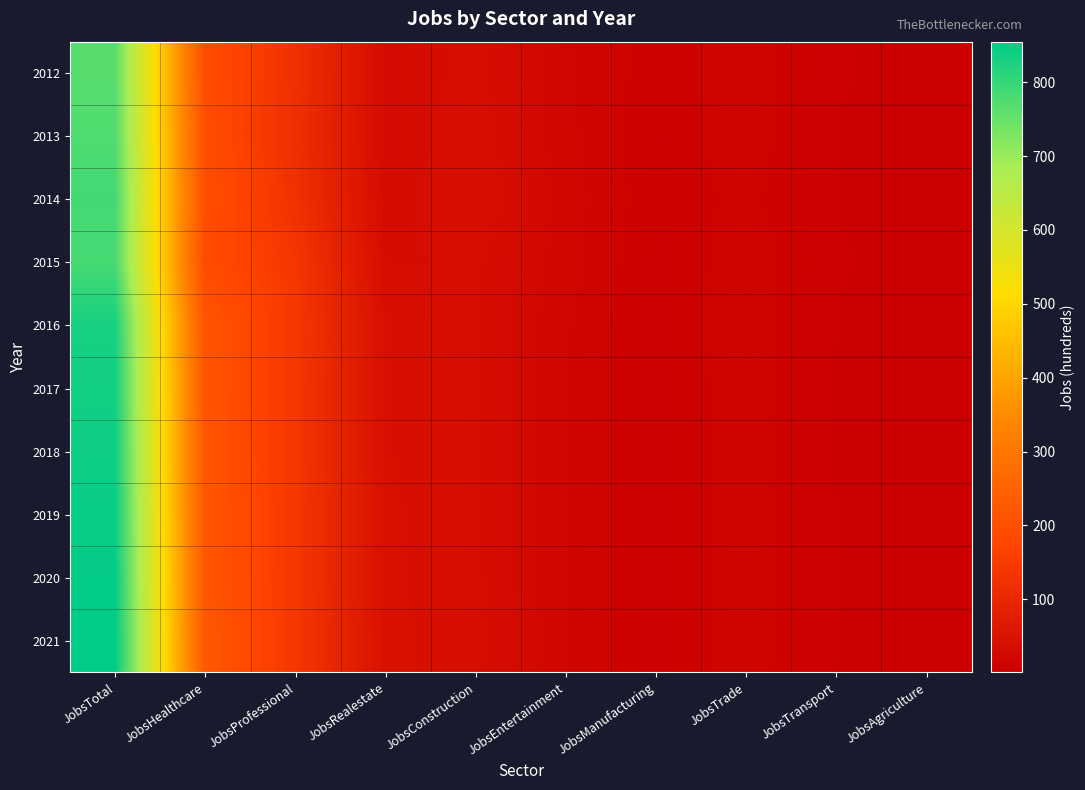

Reading left to right, extract all data points from this chart.

2012: JobsTotal=767	JobsHealthcare=196	JobsProfessional=123	JobsRealestate=31	JobsConstruction=38	JobsEntertainment=18	JobsManufacturing=10	JobsTrade=16	JobsTransport=5	JobsAgriculture=1
2013: JobsTotal=774	JobsHealthcare=198	JobsProfessional=119	JobsRealestate=31	JobsConstruction=40	JobsEntertainment=19	JobsManufacturing=8	JobsTrade=16	JobsTransport=4	JobsAgriculture=1
2014: JobsTotal=787	JobsHealthcare=198	JobsProfessional=126	JobsRealestate=33	JobsConstruction=42	JobsEntertainment=20	JobsManufacturing=9	JobsTrade=14	JobsTransport=4	JobsAgriculture=1
2015: JobsTotal=783	JobsHealthcare=193	JobsProfessional=138	JobsRealestate=35	JobsConstruction=37	JobsEntertainment=20	JobsManufacturing=7	JobsTrade=16	JobsTransport=5	JobsAgriculture=1
2016: JobsTotal=831	JobsHealthcare=215	JobsProfessional=141	JobsRealestate=43	JobsConstruction=36	JobsEntertainment=18	JobsManufacturing=7	JobsTrade=17	JobsTransport=4	JobsAgriculture=1
2017: JobsTotal=837	JobsHealthcare=217	JobsProfessional=139	JobsRealestate=43	JobsConstruction=37	JobsEntertainment=18	JobsManufacturing=7	JobsTrade=16	JobsTransport=3	JobsAgriculture=1
2018: JobsTotal=841	JobsHealthcare=219	JobsProfessional=139	JobsRealestate=43	JobsConstruction=37	JobsEntertainment=18	JobsManufacturing=7	JobsTrade=16	JobsTransport=3	JobsAgriculture=1
2019: JobsTotal=846	JobsHealthcare=221	JobsProfessional=140	JobsRealestate=44	JobsConstruction=37	JobsEntertainment=18	JobsManufacturing=7	JobsTrade=16	JobsTransport=4	JobsAgriculture=1
2020: JobsTotal=850	JobsHealthcare=223	JobsProfessional=140	JobsRealestate=44	JobsConstruction=37	JobsEntertainment=18	JobsManufacturing=7	JobsTrade=16	JobsTransport=4	JobsAgriculture=1
2021: JobsTotal=855	JobsHealthcare=225	JobsProfessional=140	JobsRealestate=45	JobsConstruction=38	JobsEntertainment=18	JobsManufacturing=7	JobsTrade=16	JobsTransport=4	JobsAgriculture=1